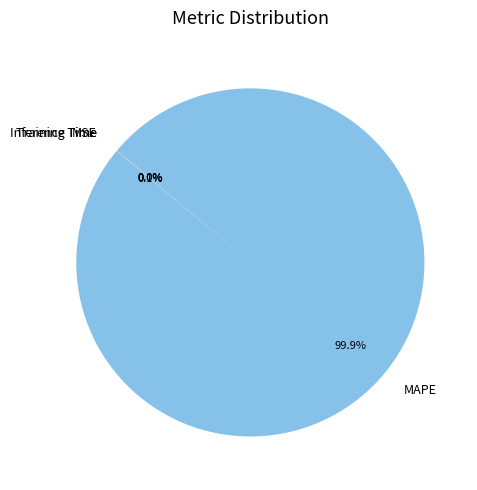

Which slice is the largest?

MAPE